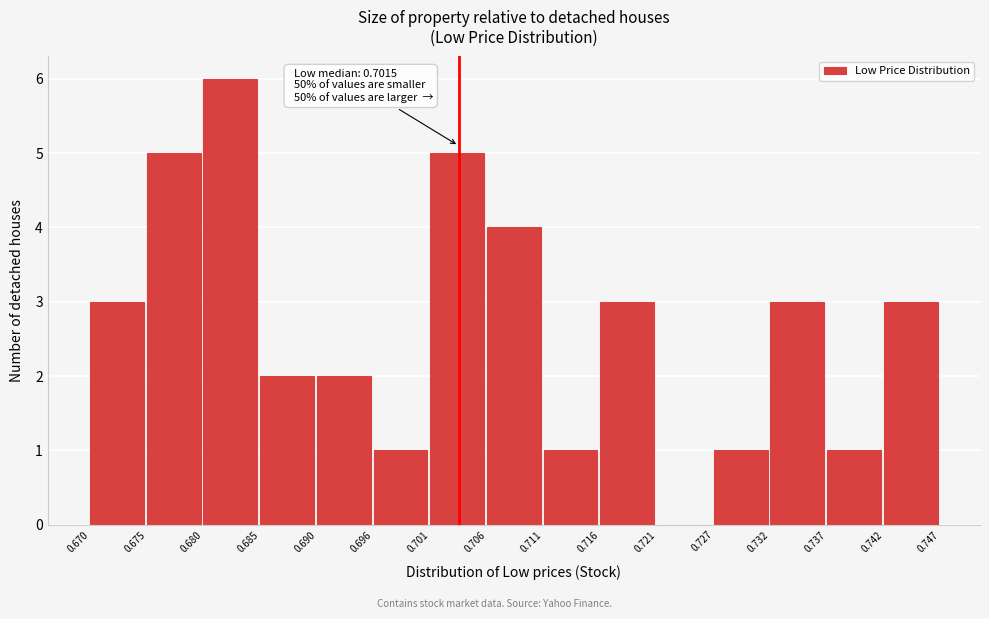

Over which range of the x-axis is the bar tallest?

0.680 to 0.685